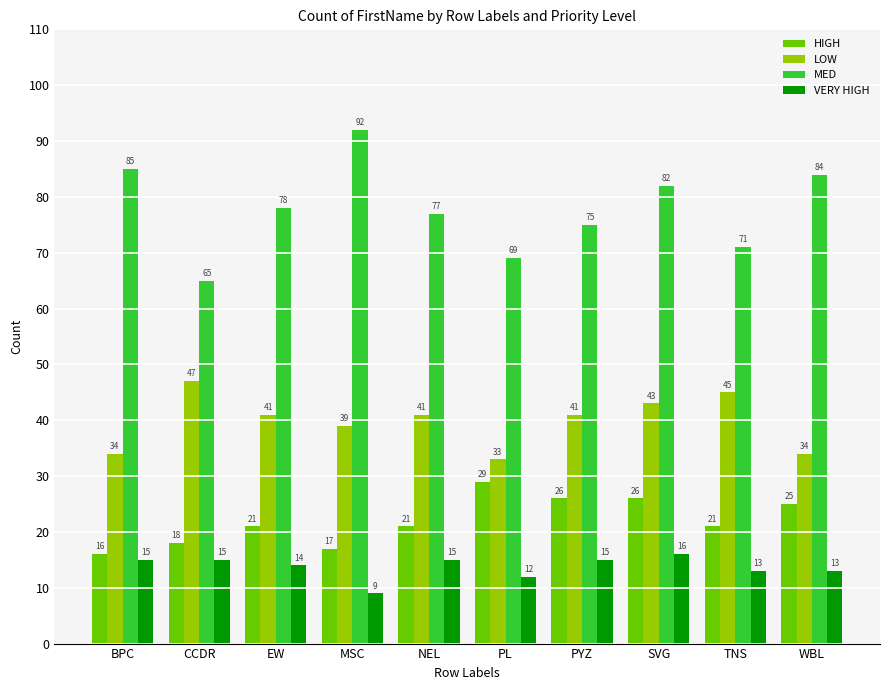

Where is MED nearest to the value 78?

EW